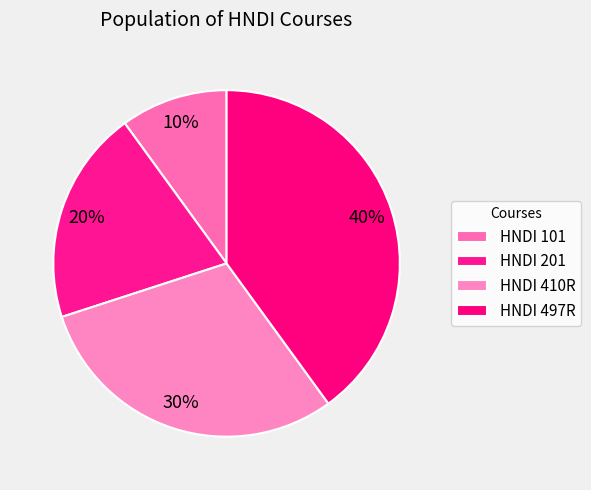

How many slices are in this pie chart?

4